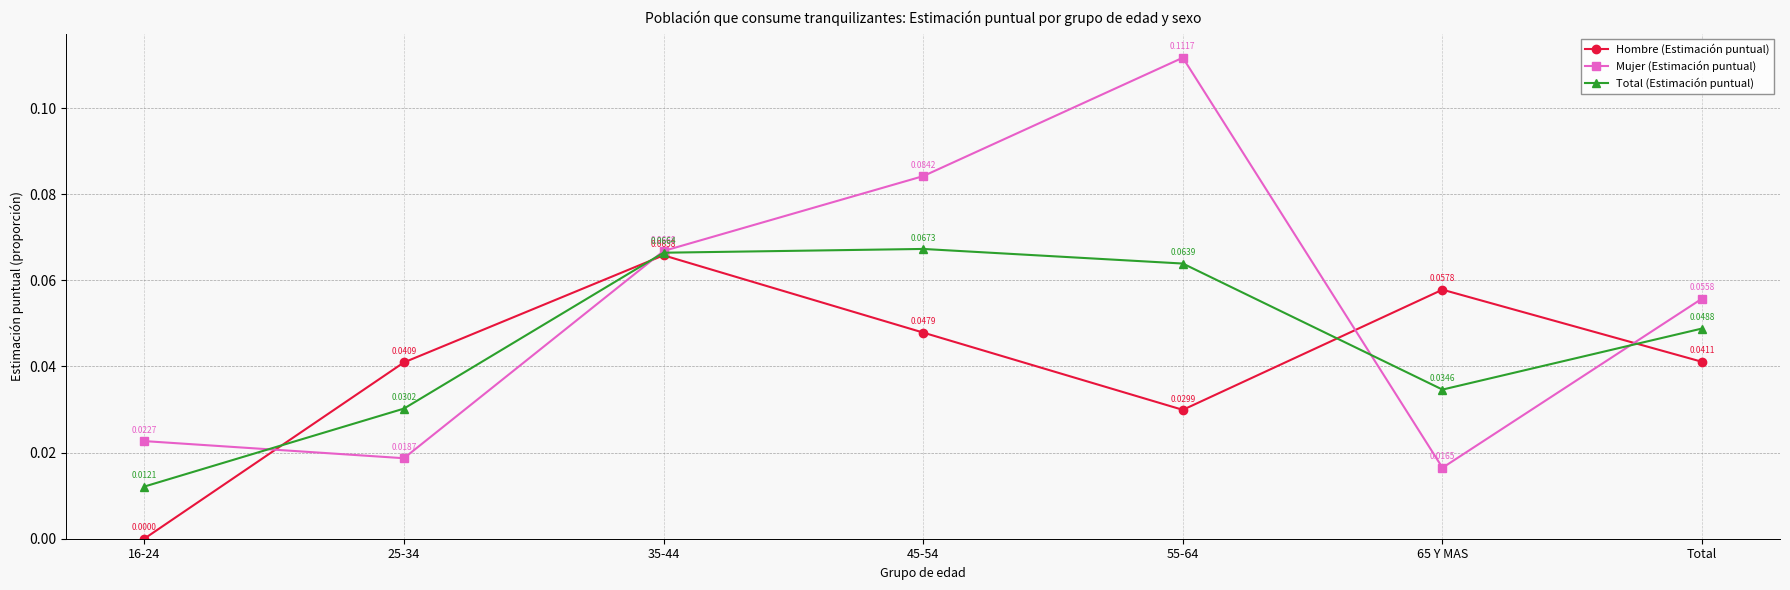

Rank the series by their average value, from highest to lowest.

Mujer (Estimación puntual), Total (Estimación puntual), Hombre (Estimación puntual)